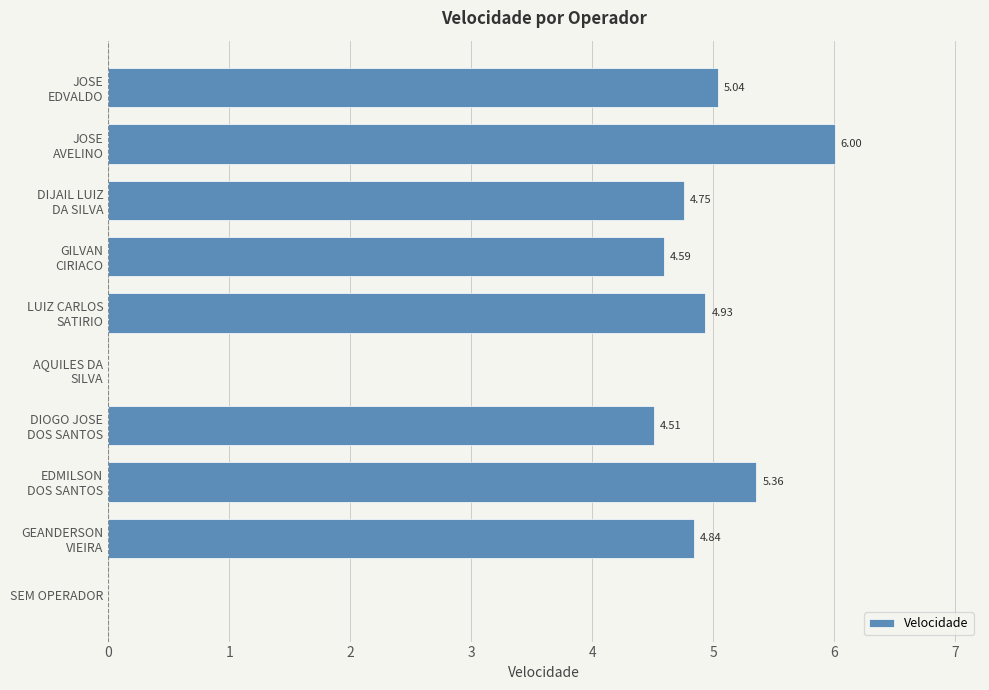

What is the sum of all values?

40.0